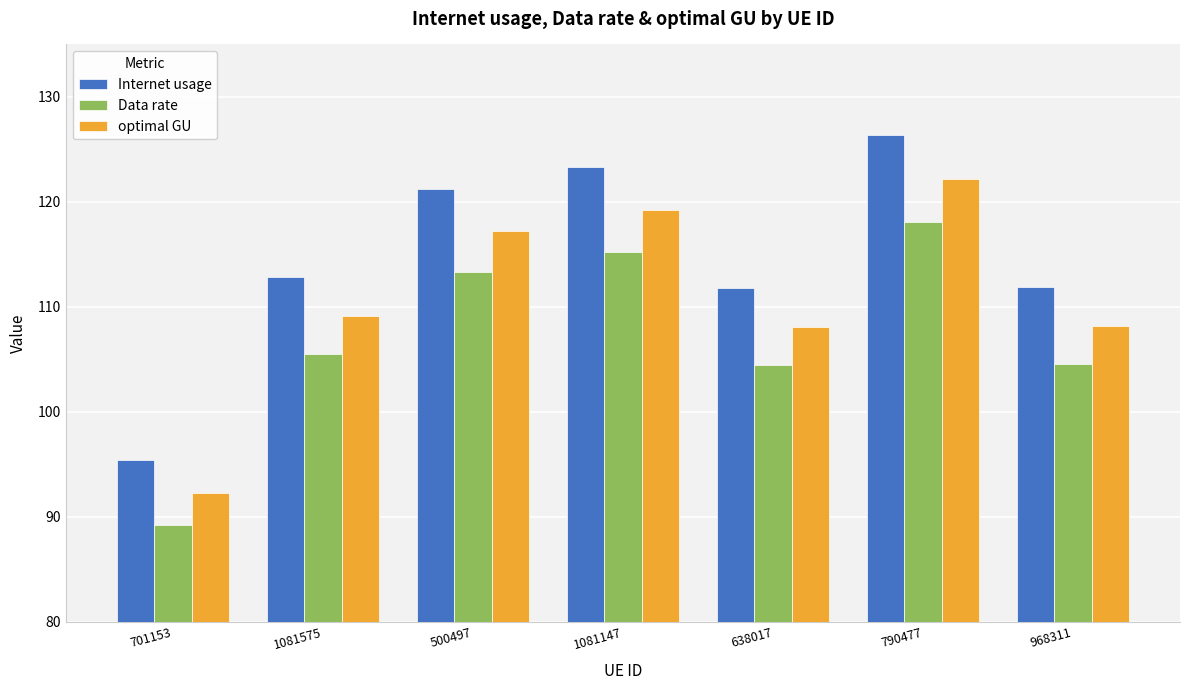

Rank the series at 701153 from highest to lowest value.

Internet usage, optimal GU, Data rate